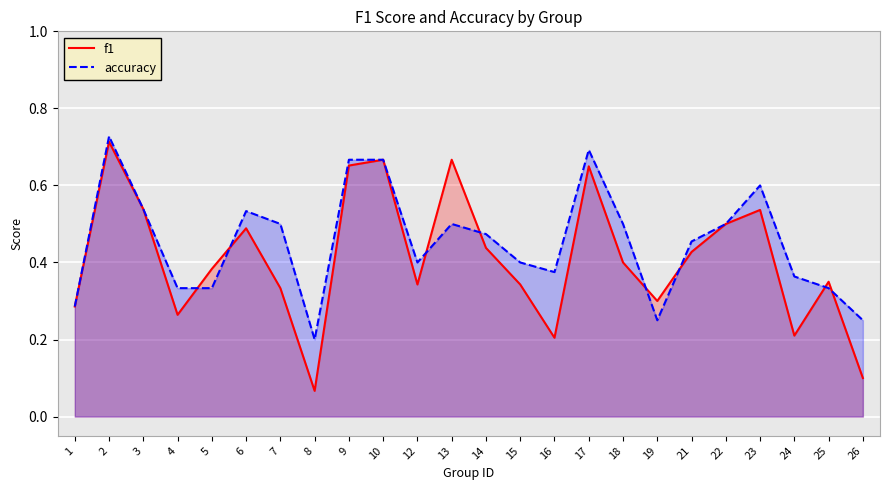

After their last crossing, which series has the higher values: f1 or accuracy?

accuracy